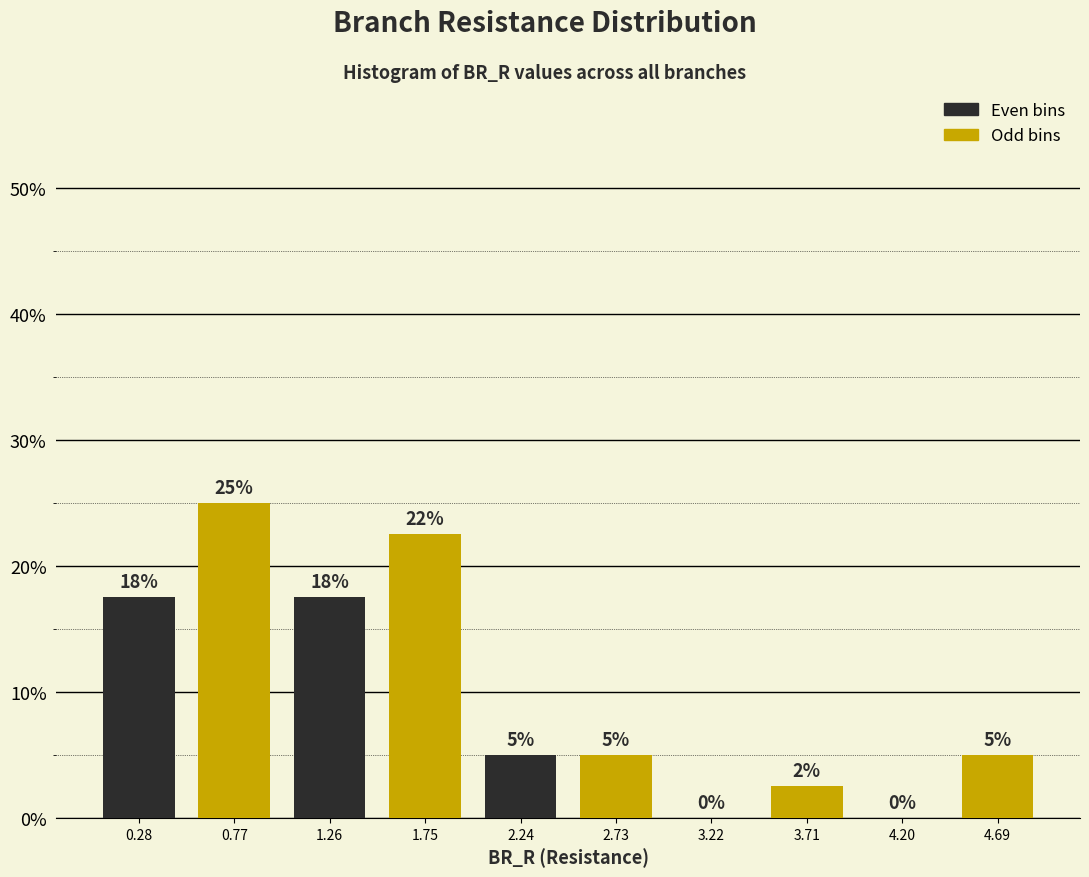

Which range on the x-axis has the tallest bar?

0.55 to 1.00